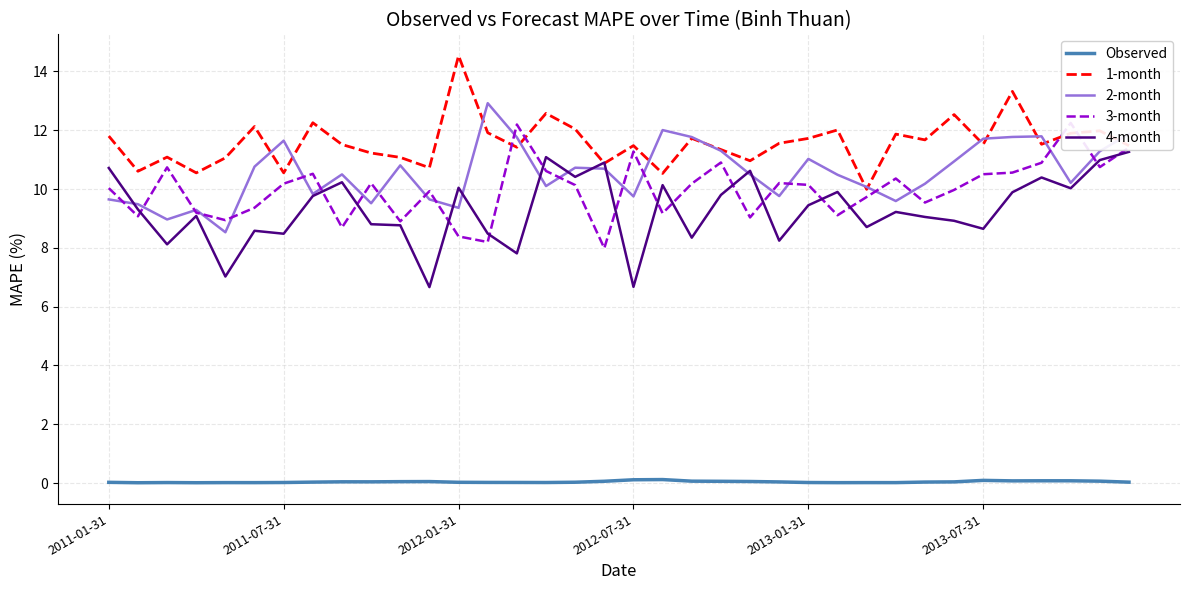

What is the spread (max minus min) of values at 21?

11.3